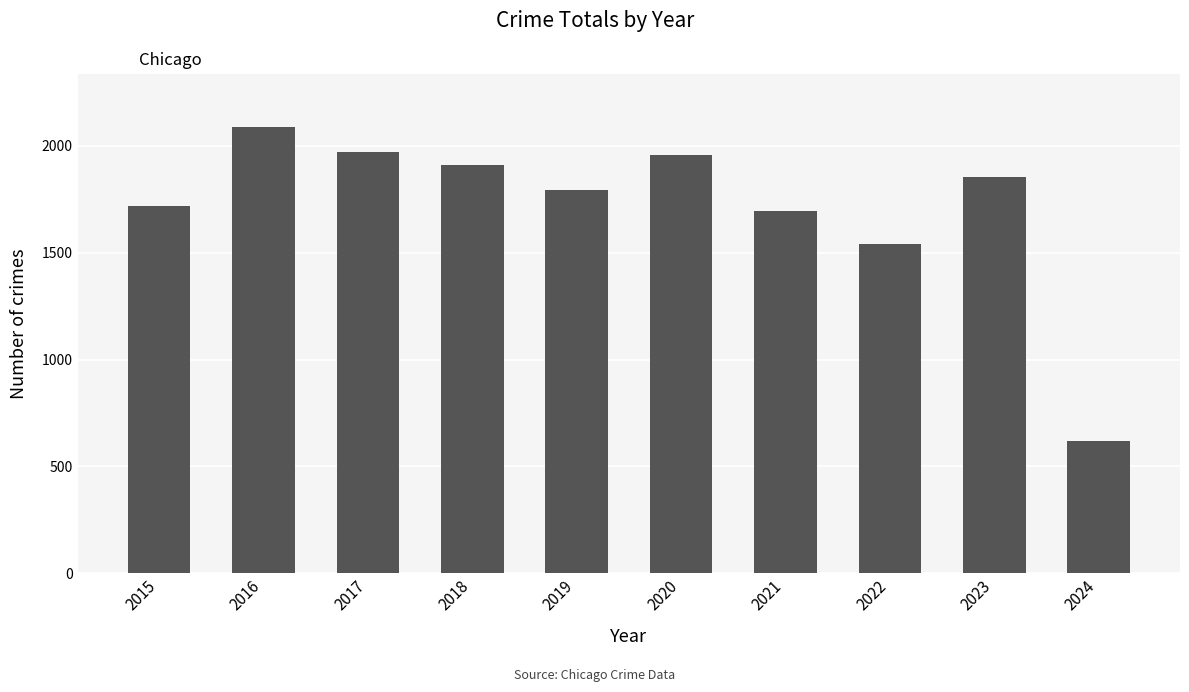

Reading left to right, extract all data points from this chart.

1719	2086	1972	1912	1792	1959	1695	1541	1852	618